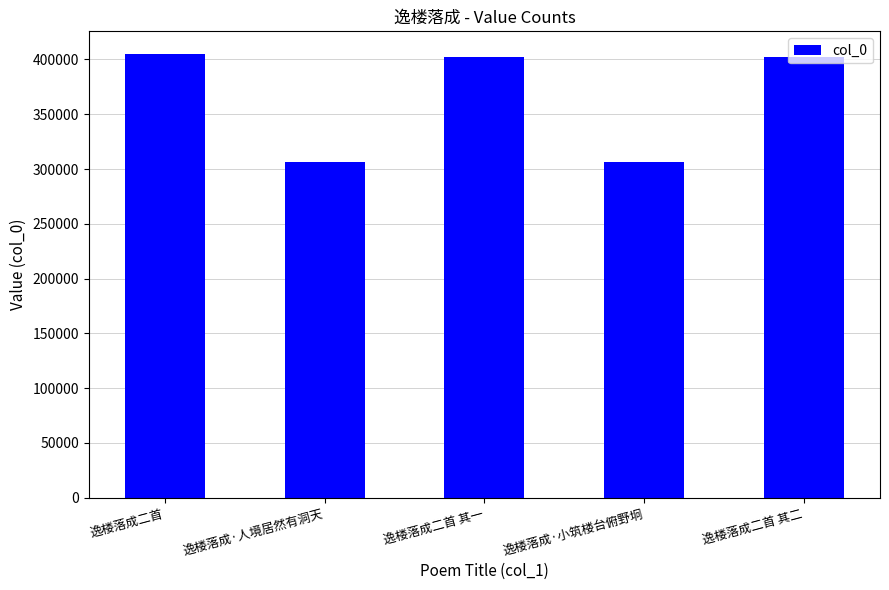

How many categories are shown in the chart?

5